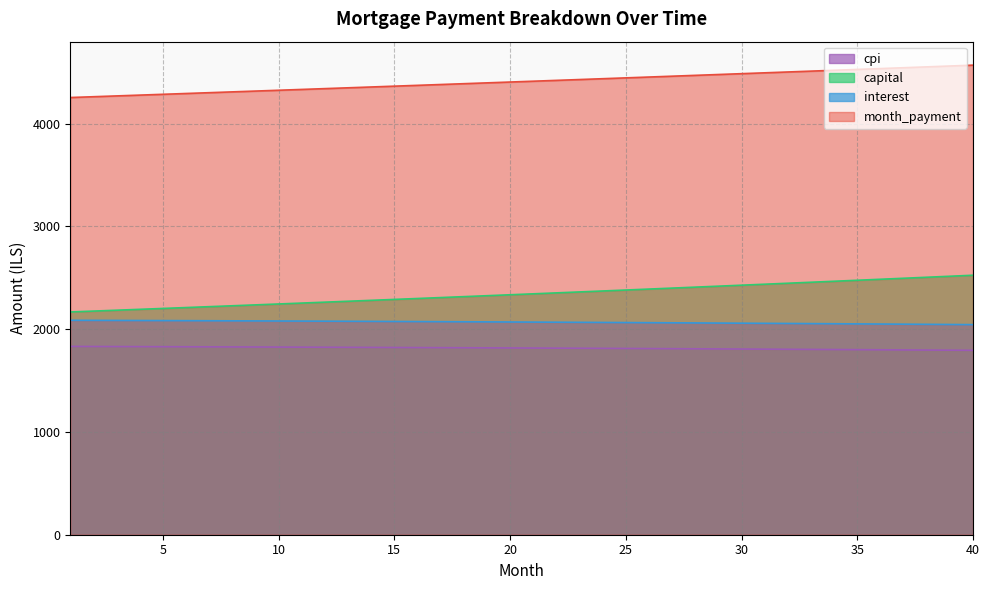

Does the chart display data point markers on the line(s)?

No